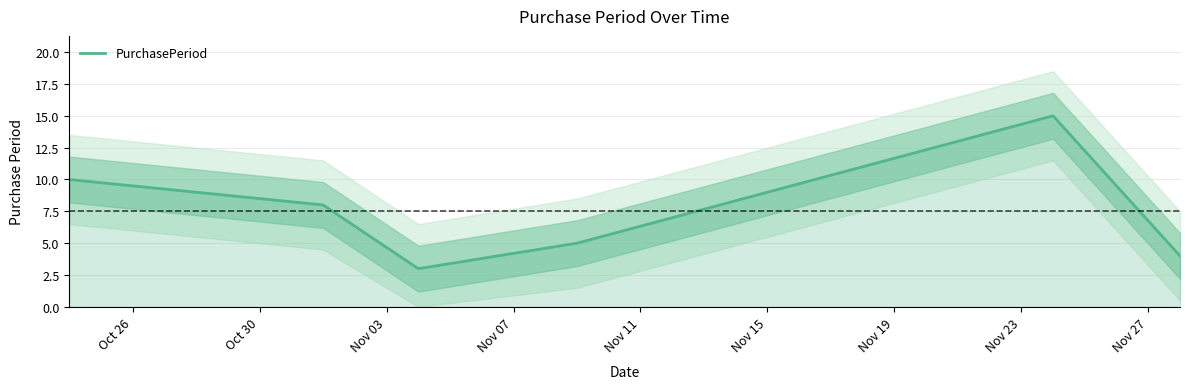

What is the average value?

8